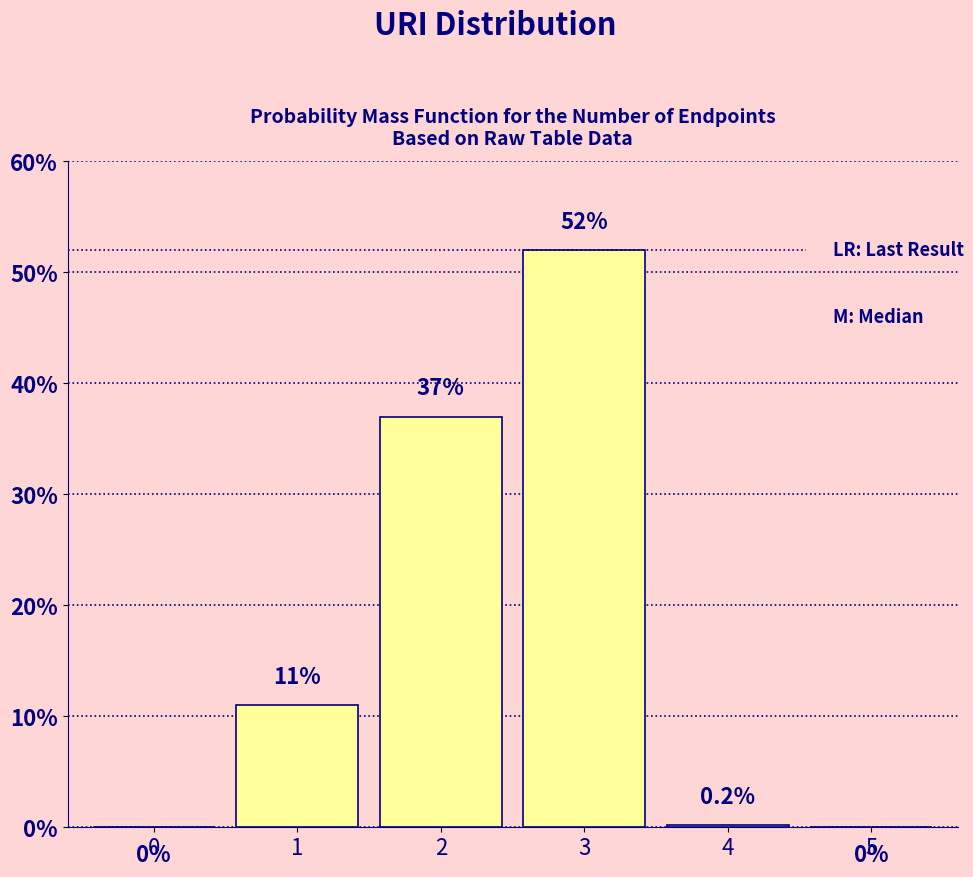

Reading left to right, list all the values displayed in this chart.

0=0.0	1=11.0	2=37.0	3=52.0	4=0.2	5=0.0